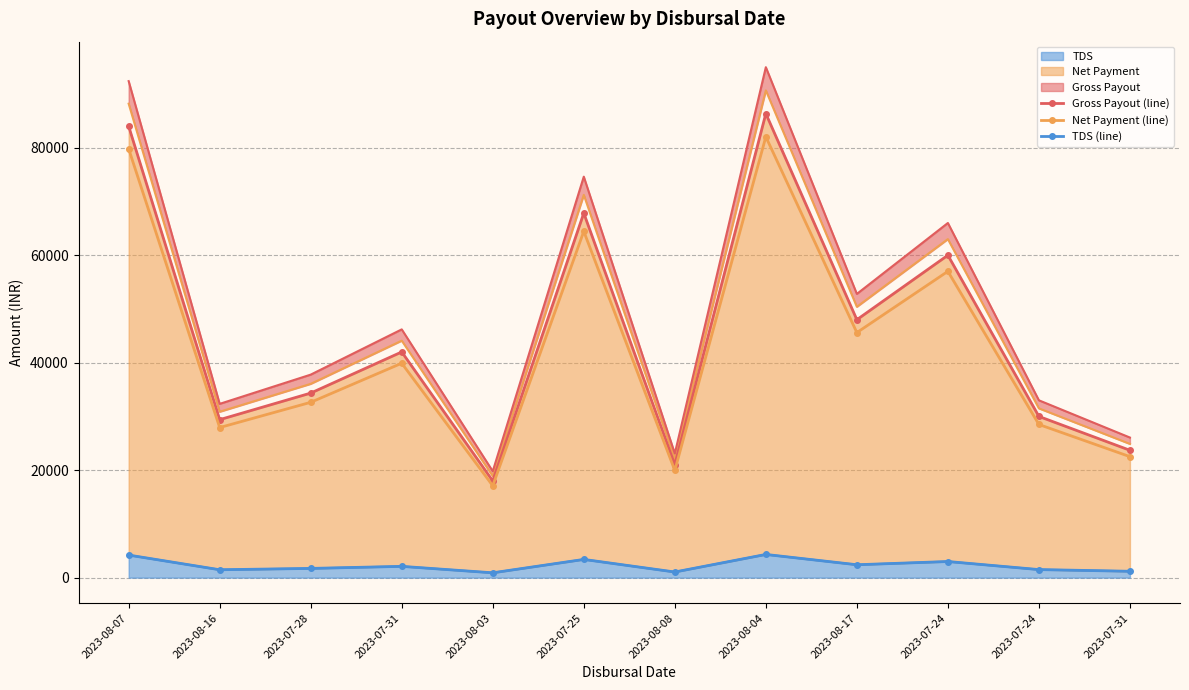

At which category is the sum across all series the highest?

2023-08-04